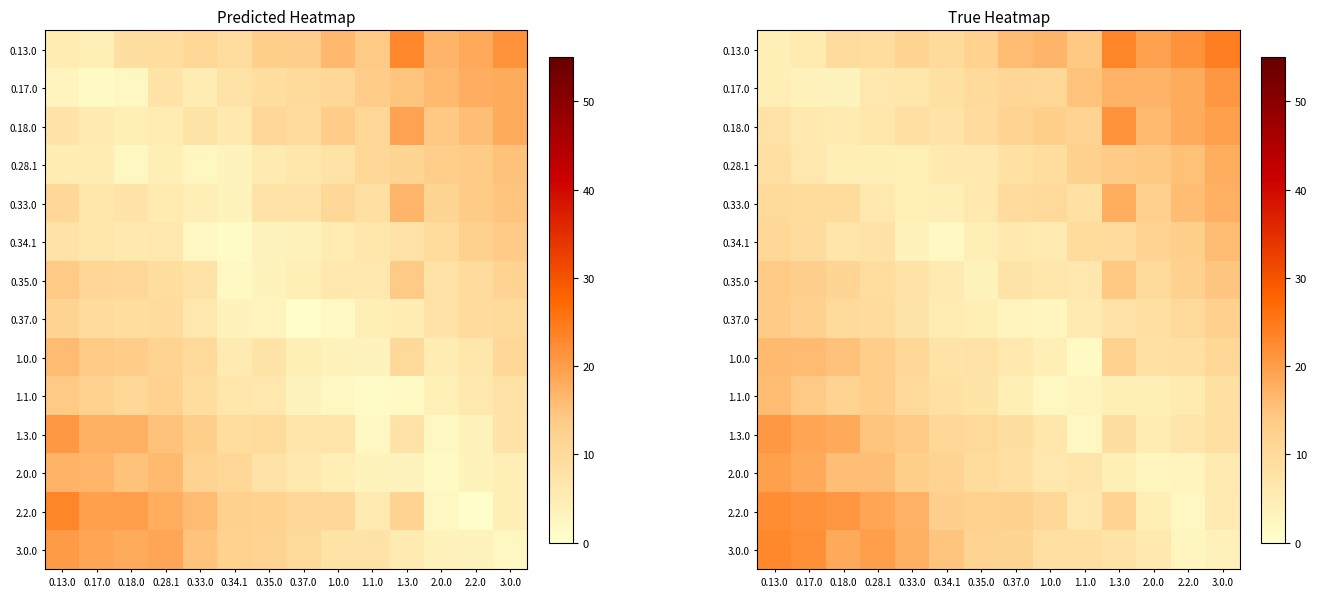

How many values in the 0.17.0 series are below 10?

6